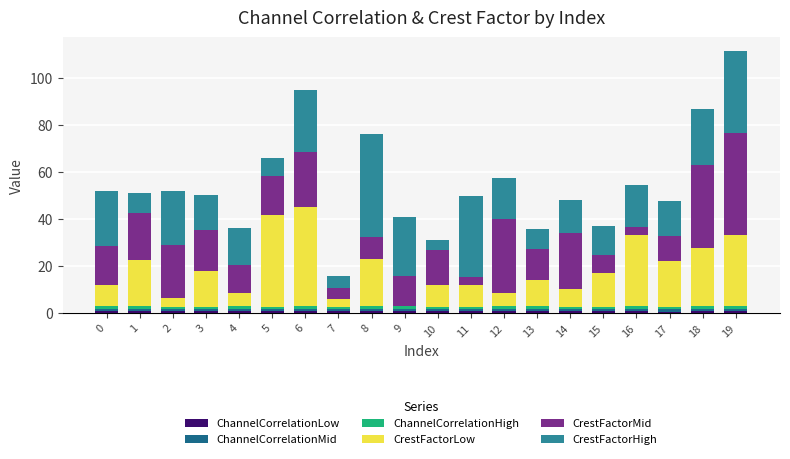

Are the bars grouped side by side (vs. stacked)?

No